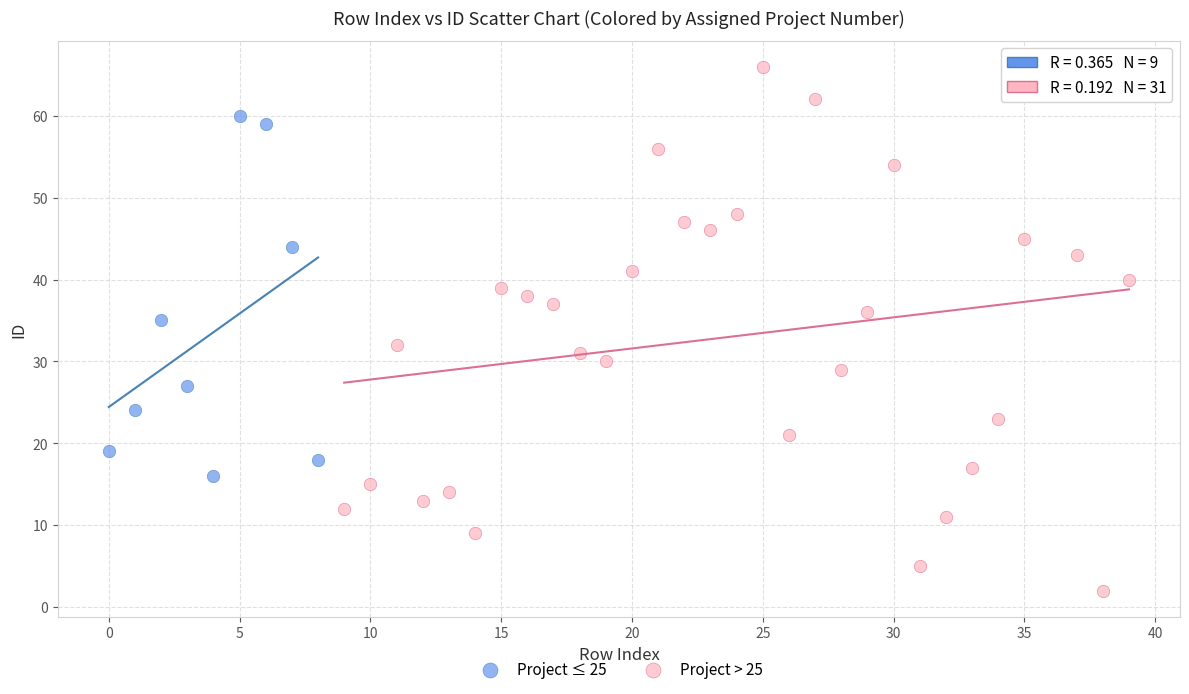

What are all the series names shown in the legend?

Project ≤ 25, Project > 25